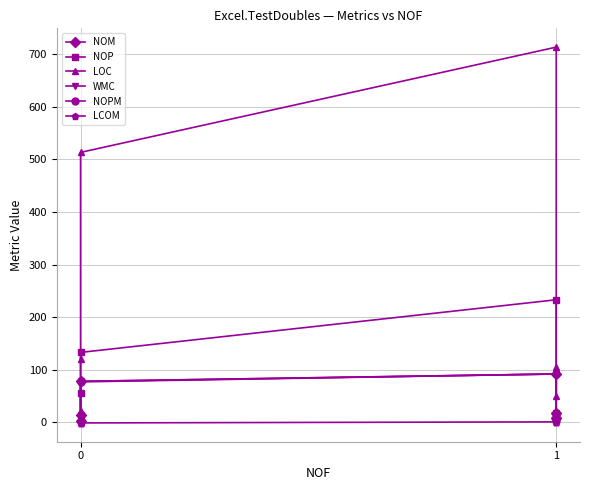

Reading right to left, what are all the values shown in this chart?

NOM: 5=18.0	4=9.0	3=92.0	2=78.0	1=15.0	0=2.0
NOP: 5=4.0	4=5.0	3=233.0	2=133.0	1=55.0	0=1.0
LOC: 5=106.0	4=50.0	3=713.0	2=513.0	1=120.0	0=21.0
WMC: 5=18.0	4=9.0	3=92.0	2=78.0	1=15.0	0=3.0
NOPM: 5=15.0	4=6.0	3=92.0	2=77.0	1=15.0	0=2.0
LCOM: 5=0.8	4=0.7	3=1.0	2=-1.0	1=-1.0	0=-1.0